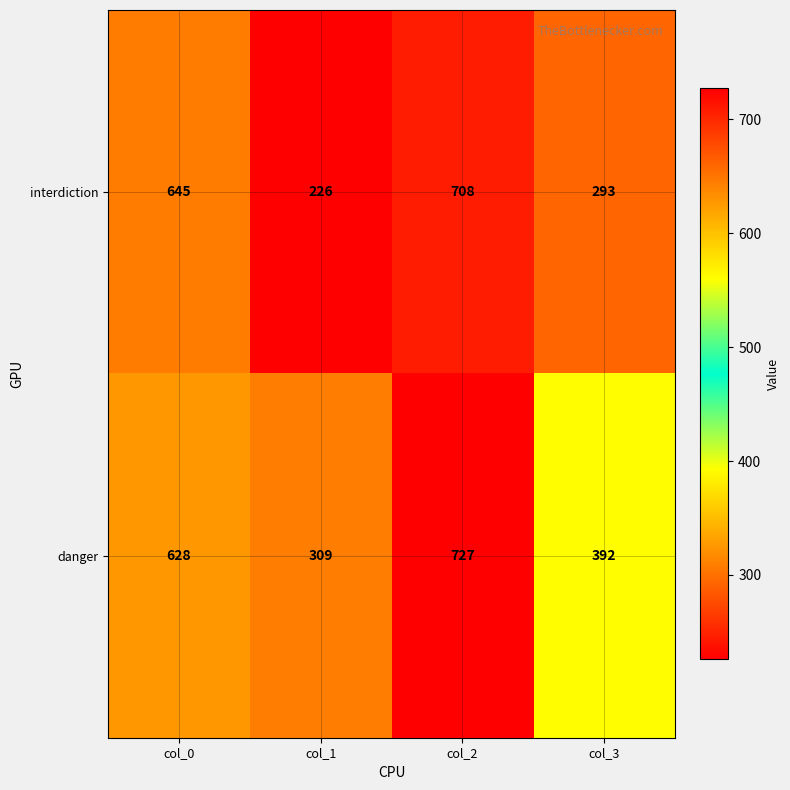

Reading right to left, transcribe all the data shown in this chart.

interdiction: col_3=293	col_2=708	col_1=226	col_0=645
danger: col_3=392	col_2=727	col_1=309	col_0=628